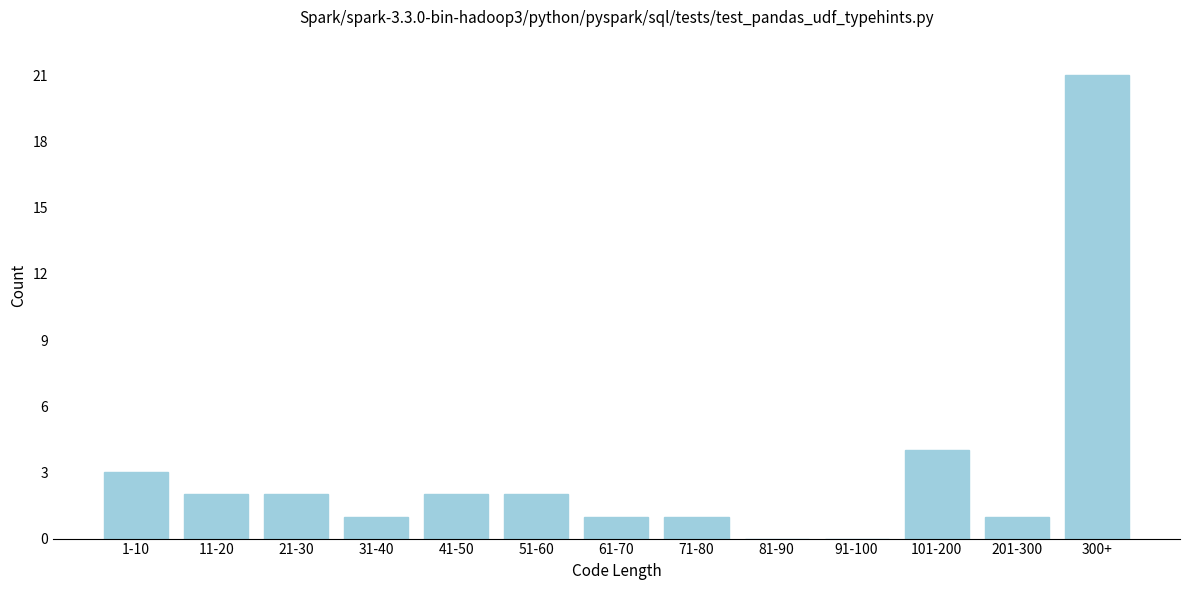

Reading left to right, what are all the values shown in this chart?

1-10=3	11-20=2	21-30=2	31-40=1	41-50=2	51-60=2	61-70=1	71-80=1	81-90=0	91-100=0	101-200=4	201-300=1	300+=21